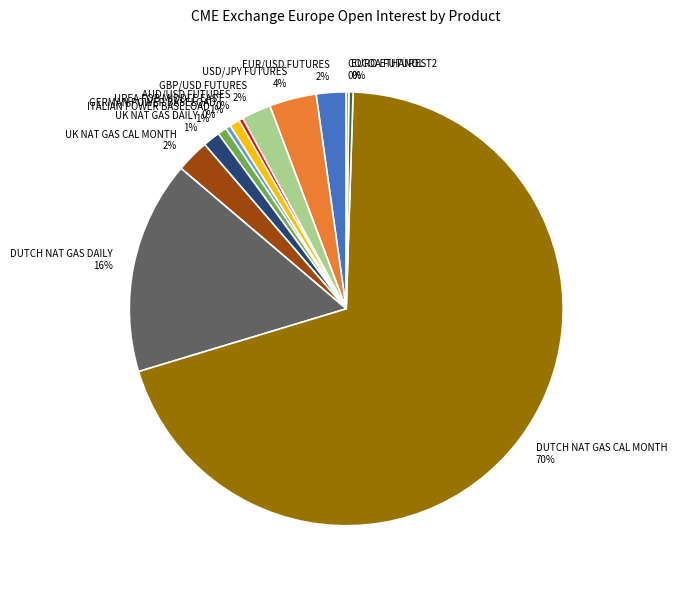

The EURO ETHANOL T2 slice represents 0% of the pie. True or false?

True